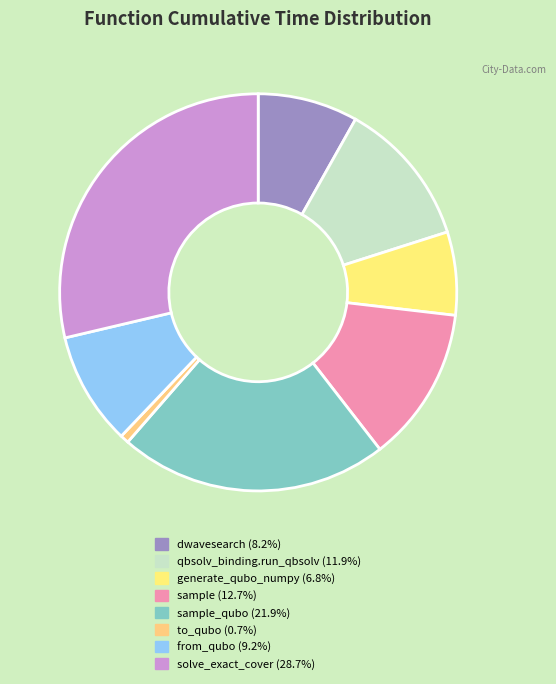

What is the largest slice in the pie chart?

solve_exact_cover